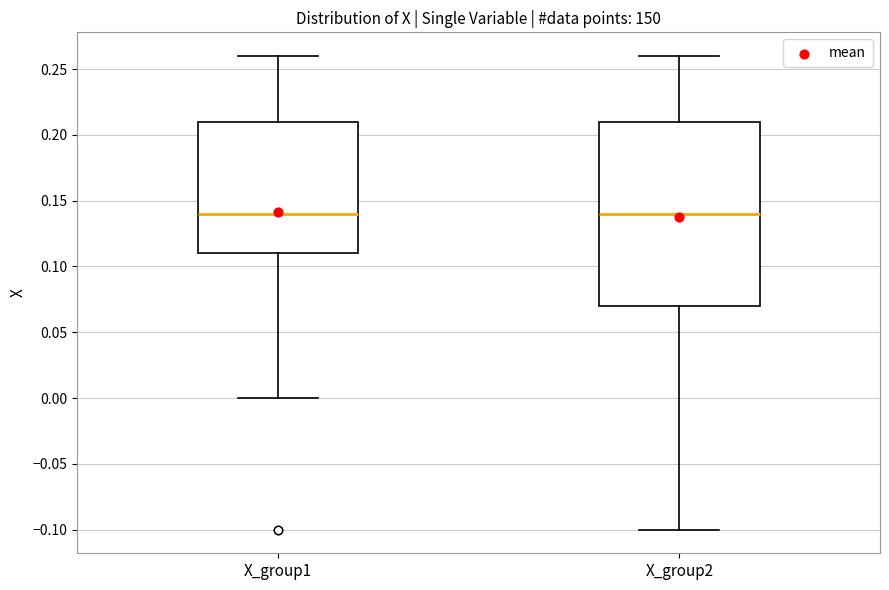

Where does the upper whisker of the box for X_group2 end on the y-axis? The values are not printed on the chart, so give them approximately, as read against the axis.

0.26